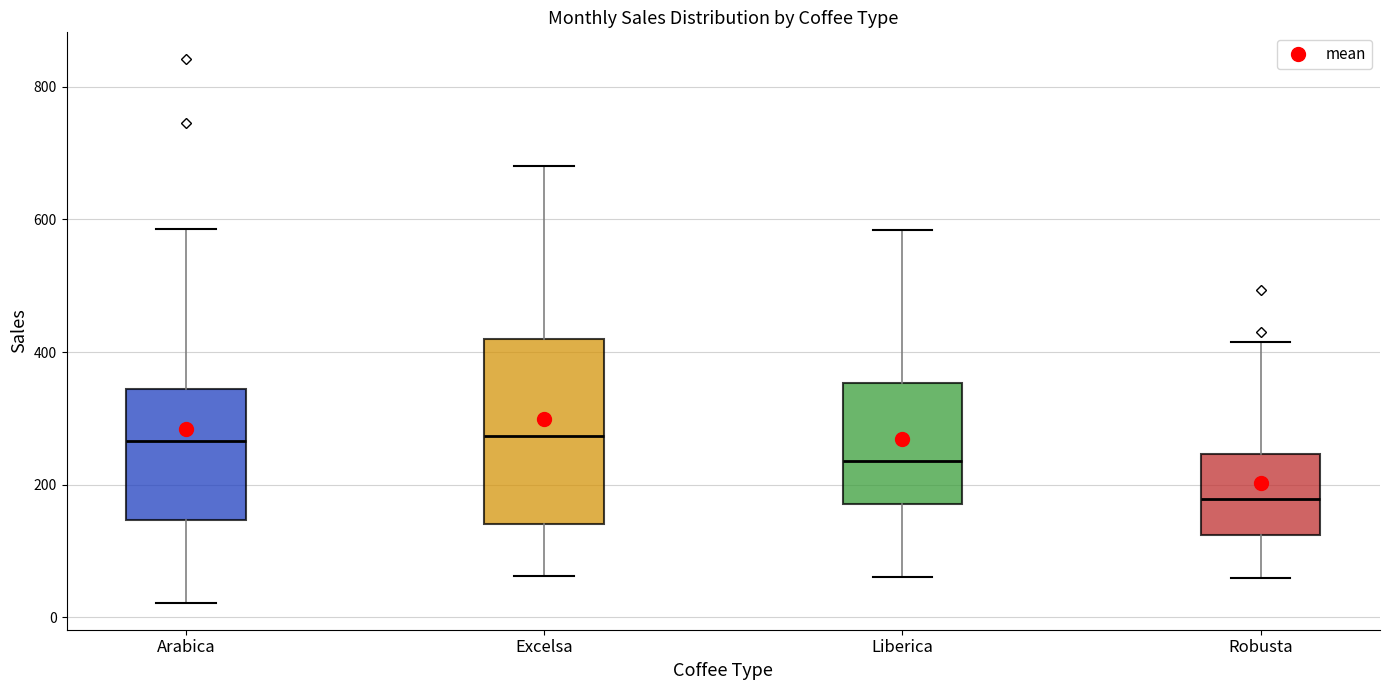

Comparing the boxes themselves (not the whiskers), which one is the tallest?

Excelsa